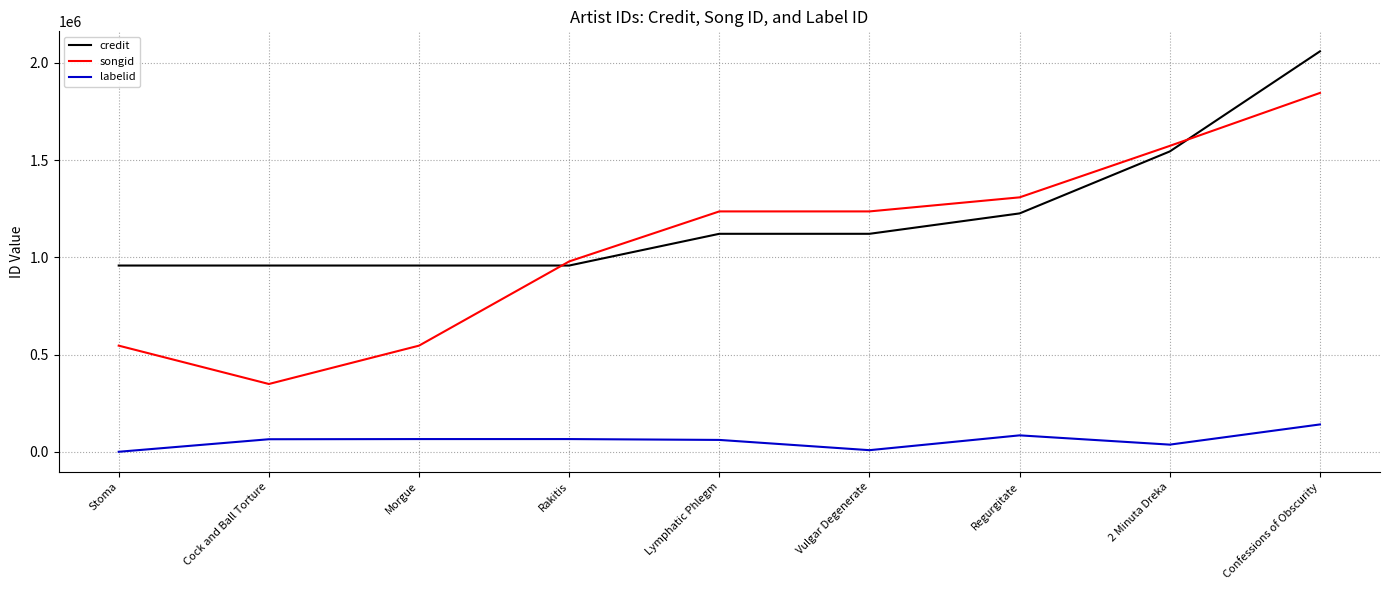

What is the greatest value displayed?

2059895